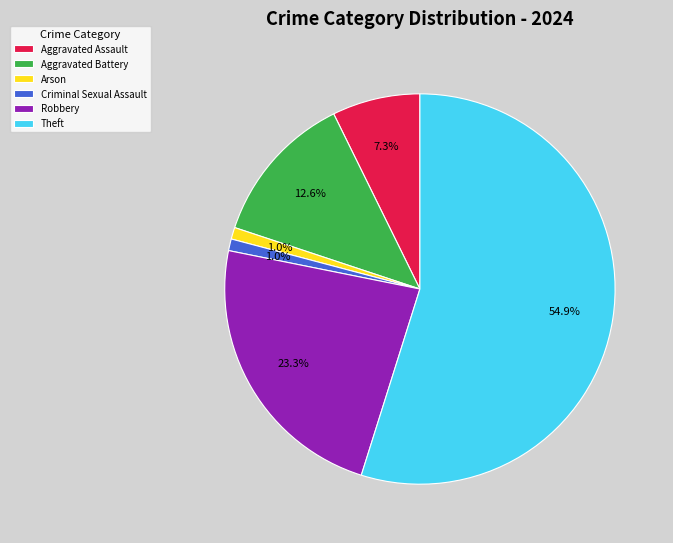

Is there a majority slice in this chart?

Yes